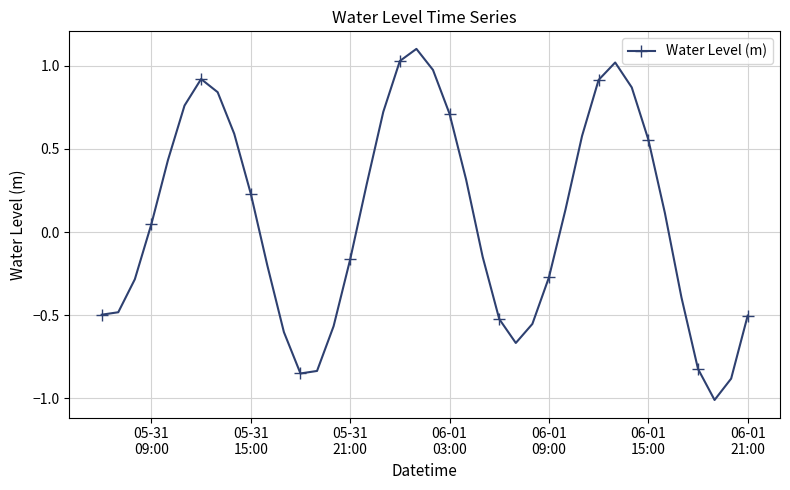

What is the smallest value displayed?

-1.0